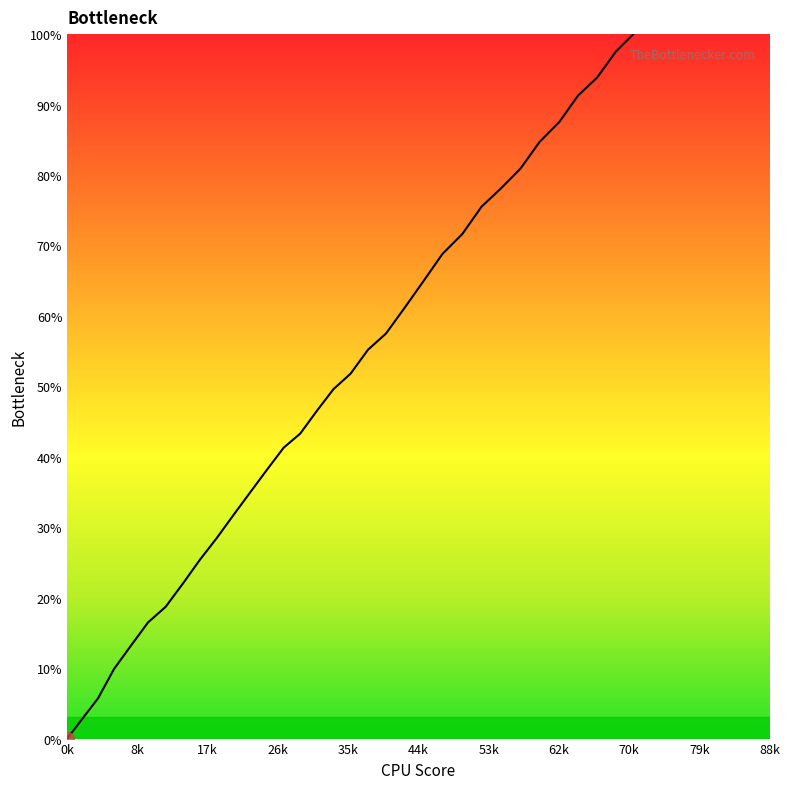

Approximately how many times larger is the value at 668.8 compared to 740.3?

0.9